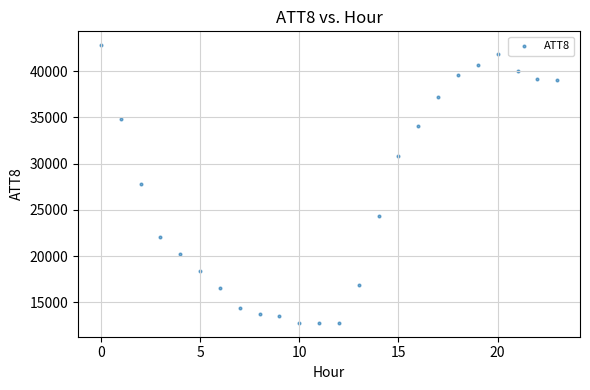

What is the range of Y values (max minus min)?

30000